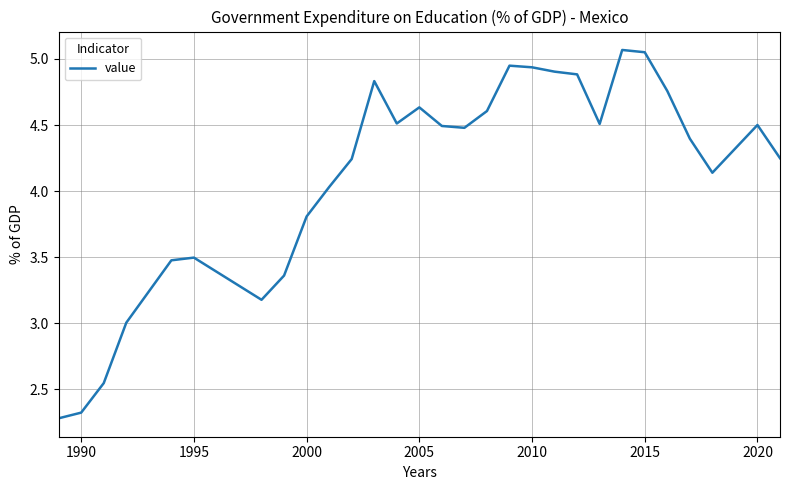

How many values exceed 4?

20